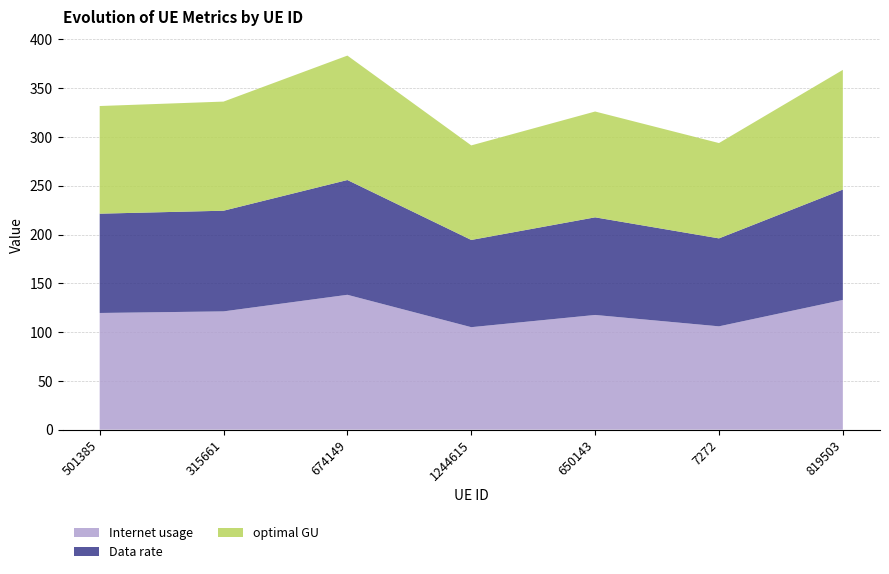

Reading left to right, list all the values displayed in this chart.

Internet usage: 119.6	121.2	138.2	105.1	117.6	105.9	133.0
Data rate: 101.8	103.2	117.7	89.4	100.1	90.2	113.2
optimal GU: 110.4	111.9	127.5	96.9	108.5	97.7	122.7